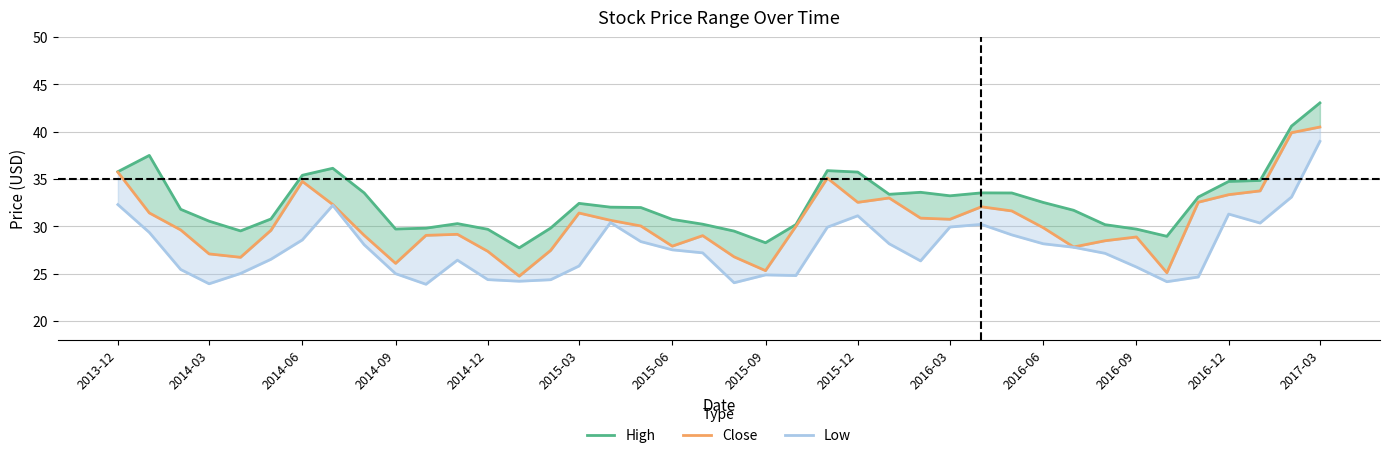

How many lines are shown in the chart?

3